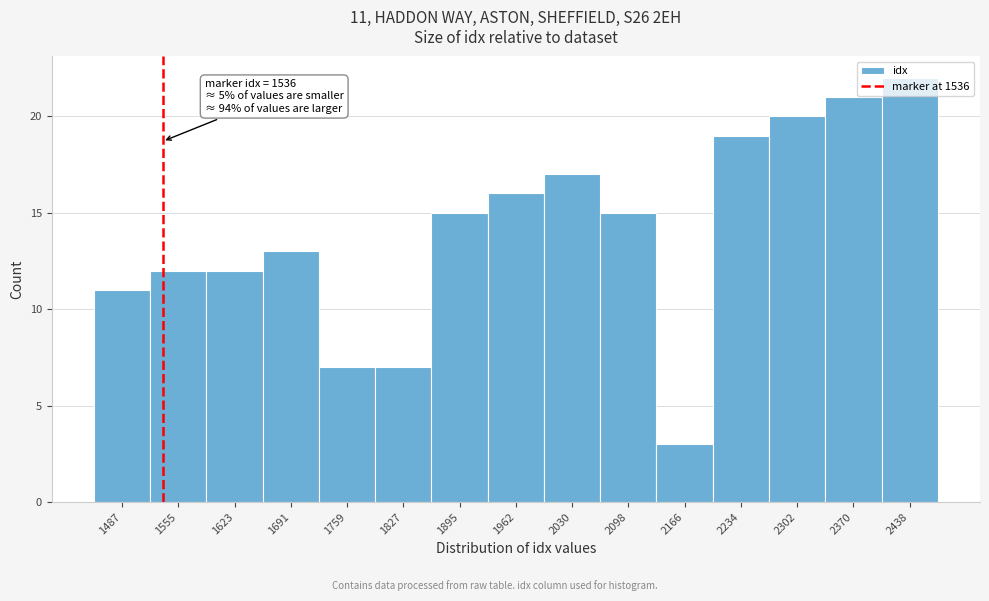

Over which range of the x-axis is the bar tallest?

2400 to 2470